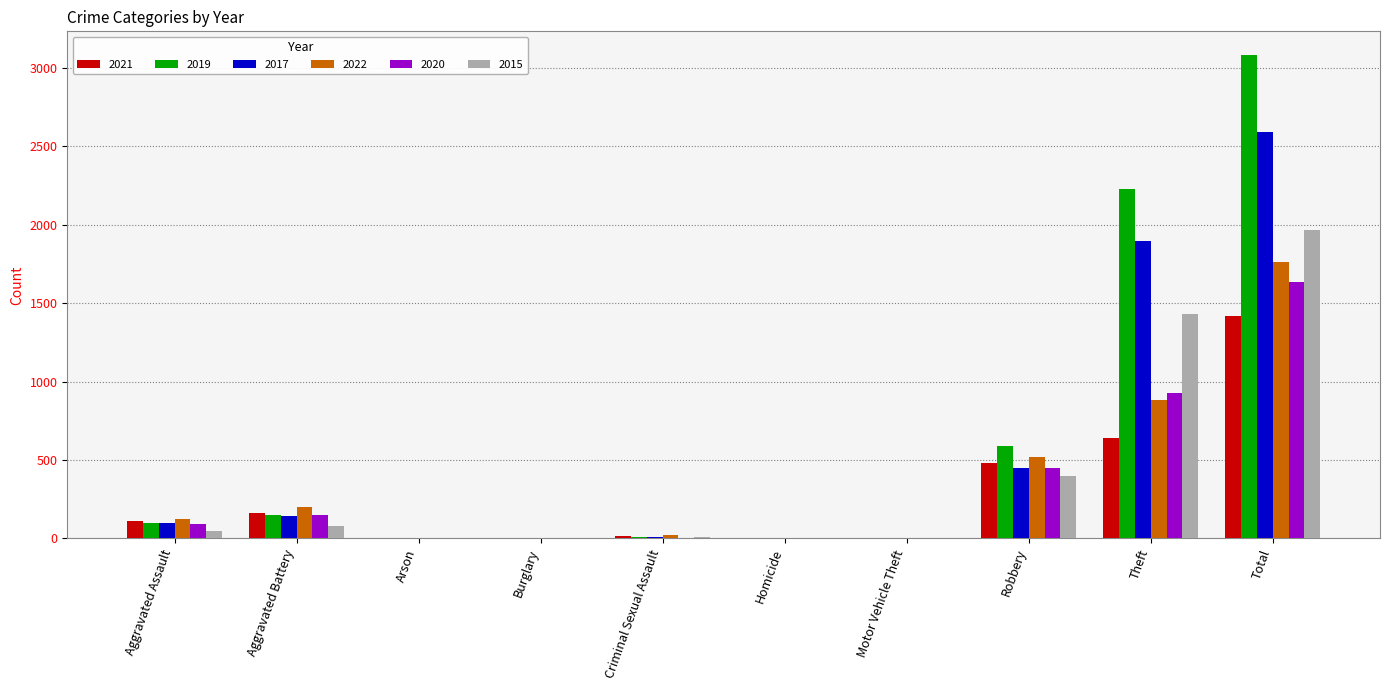

What is the sum of all 2019 values?

6160